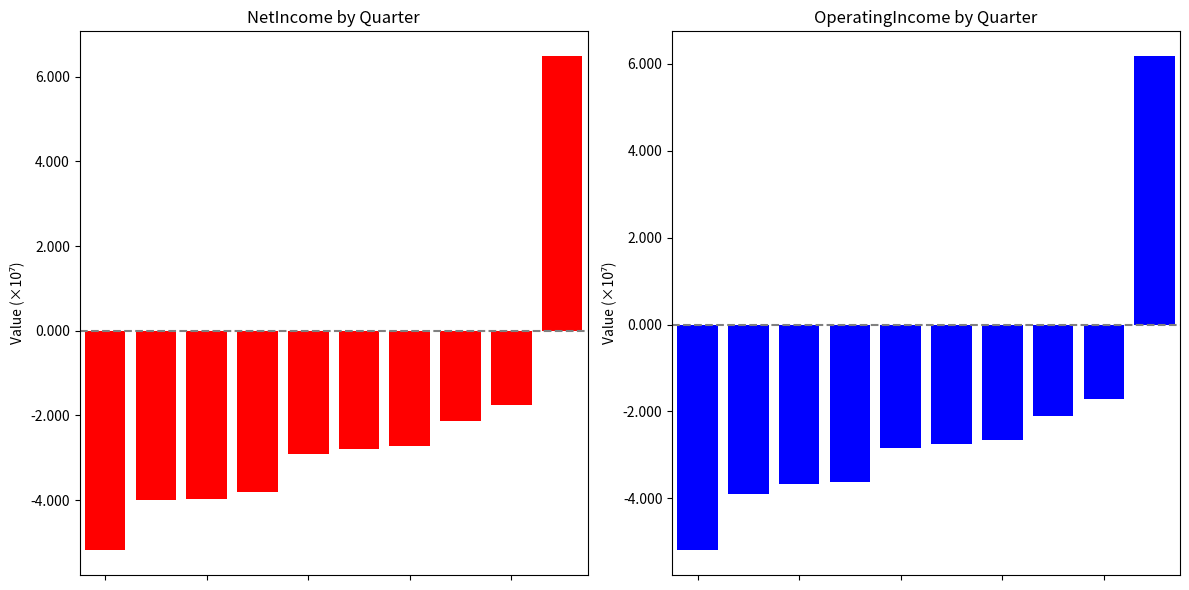

True or false: NetIncome has a value of -27174000 at 6.

True